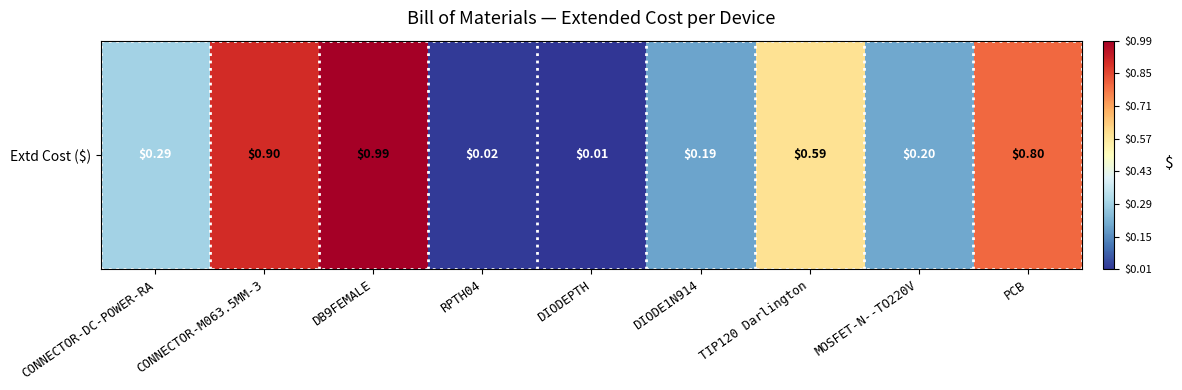

Reading right to left, extract all data points from this chart.

PCB=0.8	MOSFET-N--TO220V=0.2	TIP120 Darlington=0.6	DIODE1N914=0.2	DIODEPTH=0.0	RPTH04=0.0	DB9FEMALE=1.0	CONNECTOR-M063.5MM-3=0.9	CONNECTOR-DC-POWER-RA=0.3